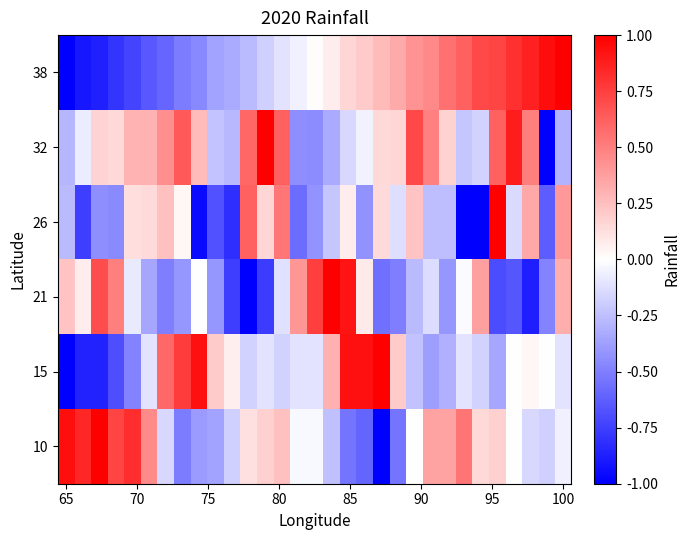

Reading right to left, what are all the values shown in this chart?

38: 1.0	0.9	0.9	0.8	0.7	0.7	0.6	0.6	0.5	0.4	0.3	0.3	0.2	0.2	0.1	0.0	-0.1	-0.1	-0.2	-0.3	-0.3	-0.4	-0.5	-0.5	-0.6	-0.6	-0.7	-0.8	-0.9	-0.9	-1.0
32: -0.3	-1.0	0.5	0.9	0.6	-0.2	-0.2	0.2	0.5	0.7	0.2	0.2	-0.1	-0.2	-0.3	-0.5	-0.4	0.6	1.0	0.6	-0.3	-0.2	0.3	0.6	0.4	0.3	0.3	0.2	0.2	-0.1	-0.3
26: 0.4	-0.6	0.3	-0.1	1.0	-1.0	-1.0	-0.3	-0.3	0.2	-0.1	0.1	-0.4	0.1	-0.2	-0.4	-0.6	0.5	0.2	0.6	-0.8	-0.7	-1.0	0.0	0.2	0.1	0.1	-0.5	-0.4	-0.8	-0.3
21: 0.3	-0.5	-0.9	-0.7	-0.7	0.4	-0.0	-0.4	-0.1	-0.3	-0.5	-0.6	0.1	0.9	1.0	0.8	0.4	-0.1	-0.8	-1.0	-0.8	-0.4	0.0	-0.4	-0.5	-0.3	-0.1	0.5	0.7	0.1	0.2
15: -0.1	0.0	0.0	0.0	-0.3	-0.2	-0.1	-0.3	-0.4	-0.2	0.2	1.0	0.9	0.9	0.3	-0.1	-0.1	-0.2	-0.1	-0.2	0.1	0.2	0.9	0.8	0.6	-0.1	-0.5	-0.7	-0.9	-0.9	-1.0
10: -0.1	-0.2	-0.2	0.0	0.2	0.2	0.5	0.4	0.4	0.0	-0.5	-1.0	-0.6	-0.5	-0.2	-0.0	-0.0	0.2	0.2	0.1	-0.2	-0.4	-0.4	-0.5	-0.2	0.5	0.8	0.7	1.0	0.8	0.9